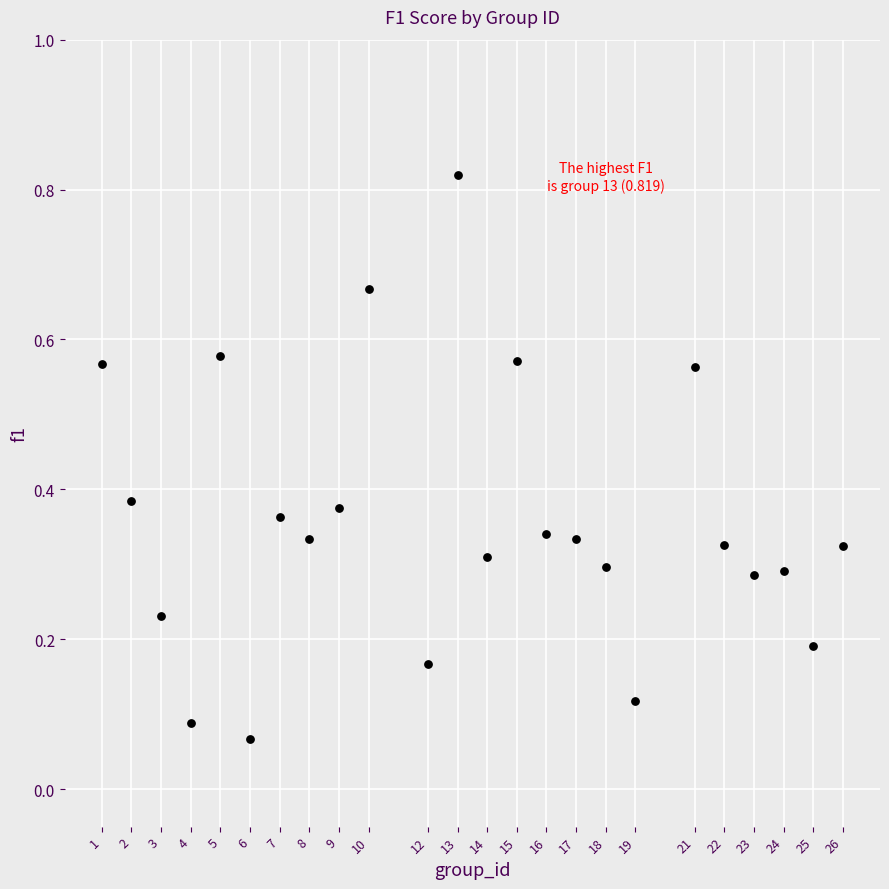

What is the range of X values (max minus min)?

25.0